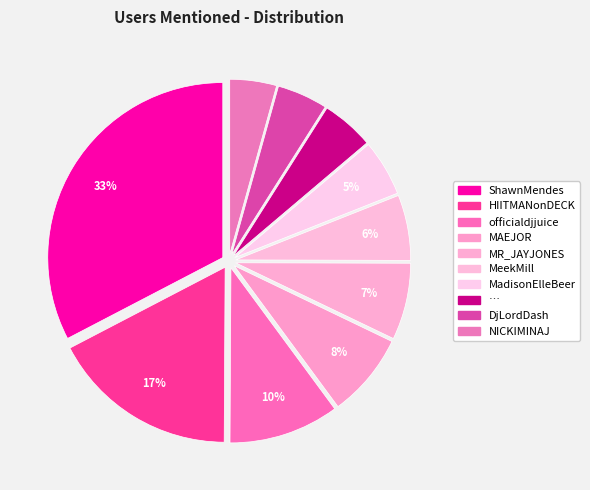

How many slices are in this pie chart?

10